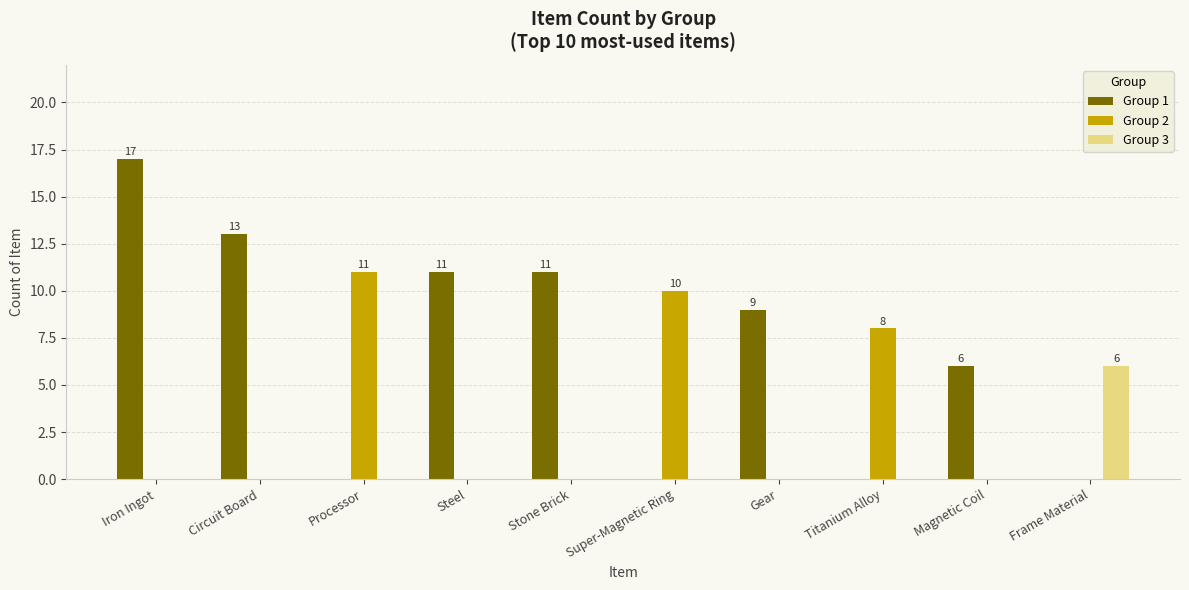

Reading left to right, list all the values displayed in this chart.

Group 1: Iron Ingot=17	Circuit Board=13	Processor=0	Steel=11	Stone Brick=11	Super-Magnetic Ring=0	Gear=9	Titanium Alloy=0	Magnetic Coil=6	Frame Material=0
Group 2: Iron Ingot=0	Circuit Board=0	Processor=11	Steel=0	Stone Brick=0	Super-Magnetic Ring=10	Gear=0	Titanium Alloy=8	Magnetic Coil=0	Frame Material=0
Group 3: Iron Ingot=0	Circuit Board=0	Processor=0	Steel=0	Stone Brick=0	Super-Magnetic Ring=0	Gear=0	Titanium Alloy=0	Magnetic Coil=0	Frame Material=6